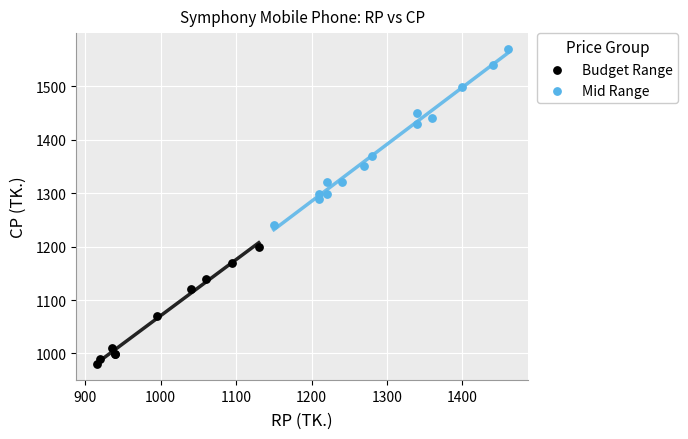

Which series contains the lowest Y value?

Budget Range